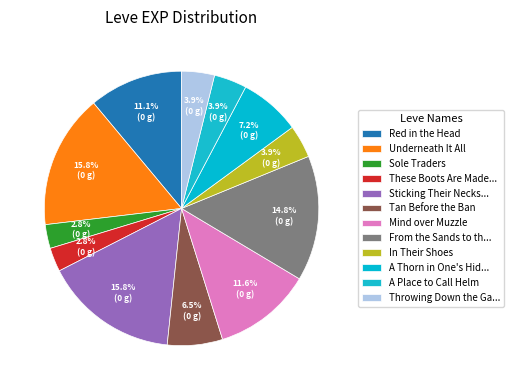

How many segments does this pie chart have?

12